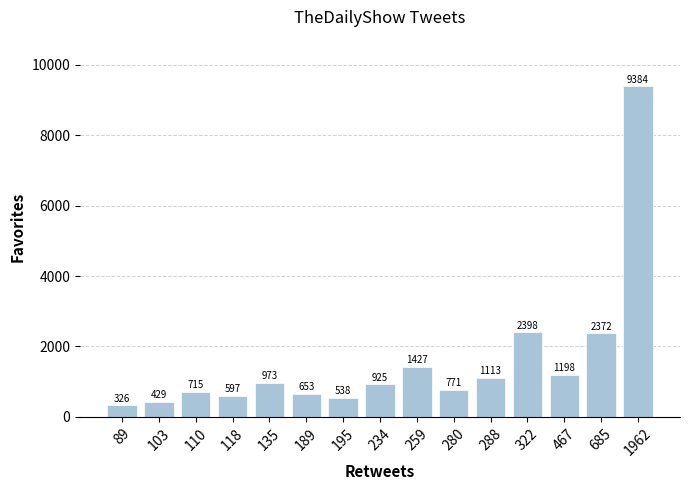

What is the difference between the values at 322 and 685?

26